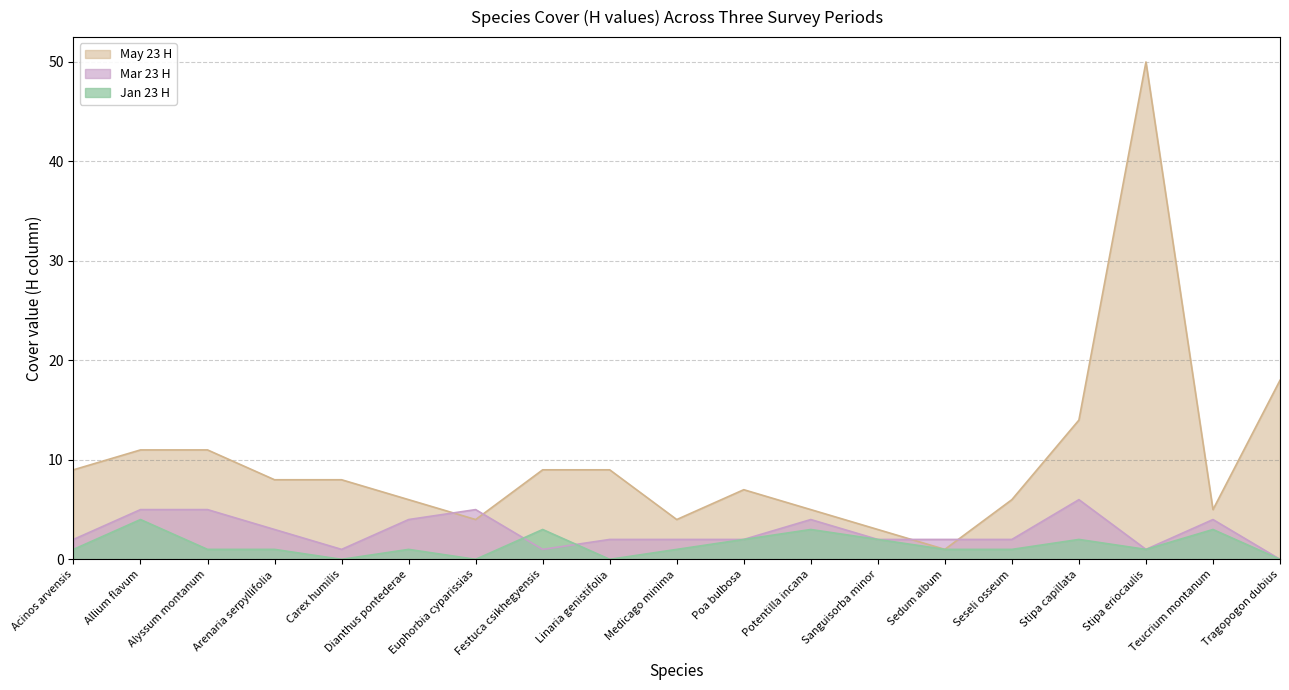

How many Mar 23 H values are between 2 and 4?

11